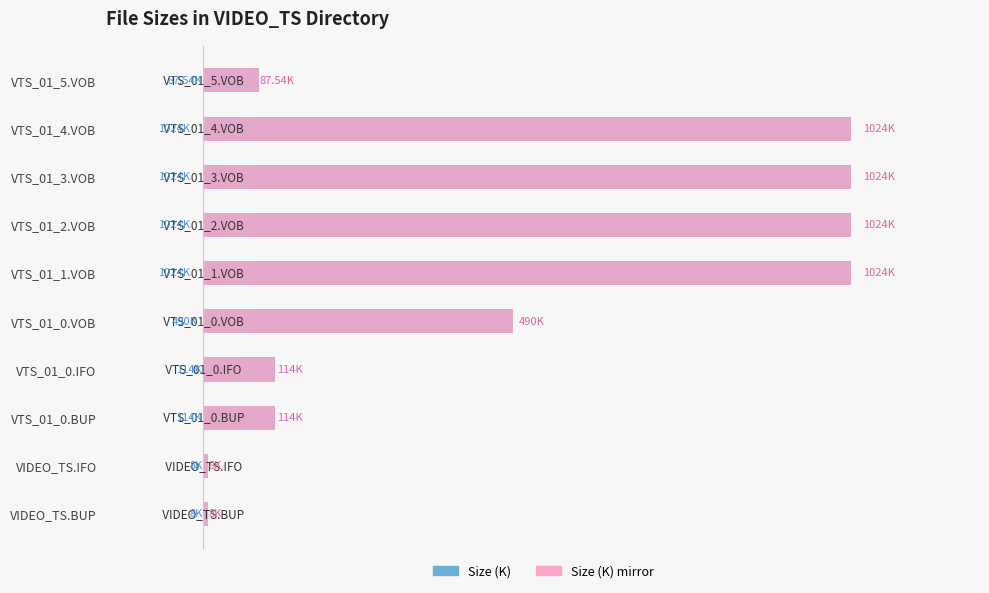

Reading left to right, transcribe all the data shown in this chart.

Size (K): 8.0	8.0	114.0	114.0	490.0	1024.0	1024.0	1024.0	1024.0	87.5
Size (M equiv): 8.0	8.0	114.0	114.0	490.0	1024.0	1024.0	1024.0	1024.0	87.5